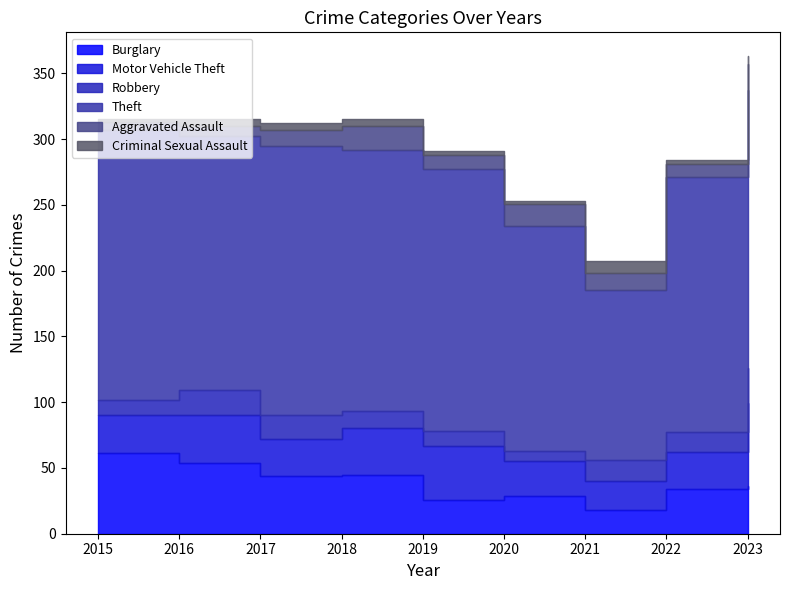

What is the sum of the Robbery values at 2016 and 2019?

30